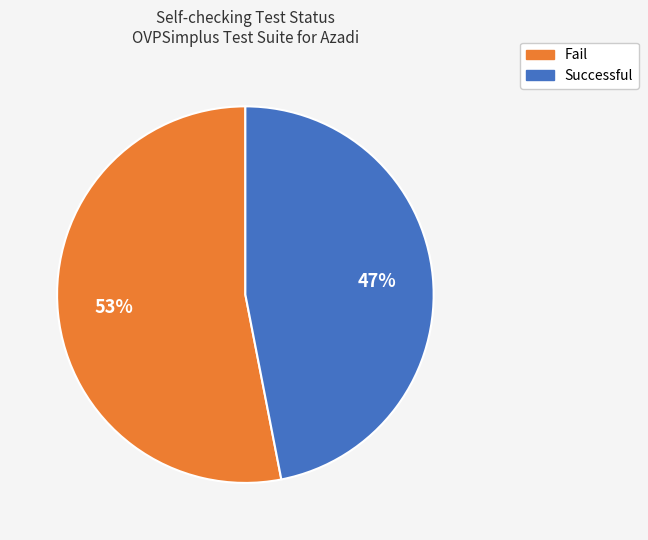

Does any single category account for the majority?

Yes